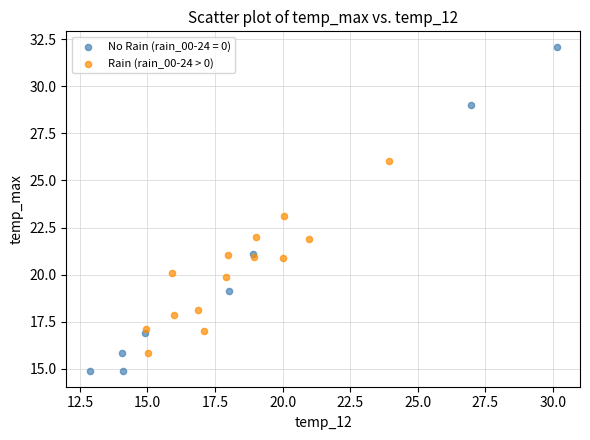

Which series has the widest spread of Y values?

No Rain (rain_00-24 = 0)